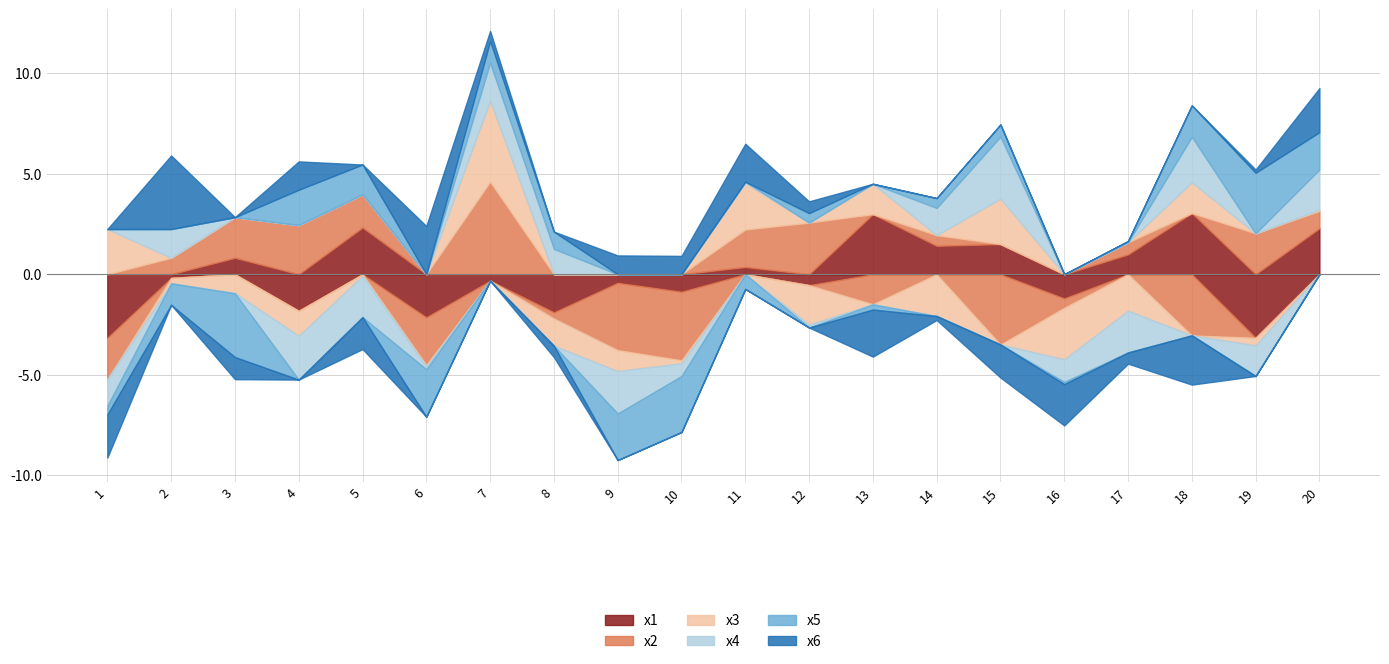

After their last crossing, which series has the higher values: x6 or x3?

x6